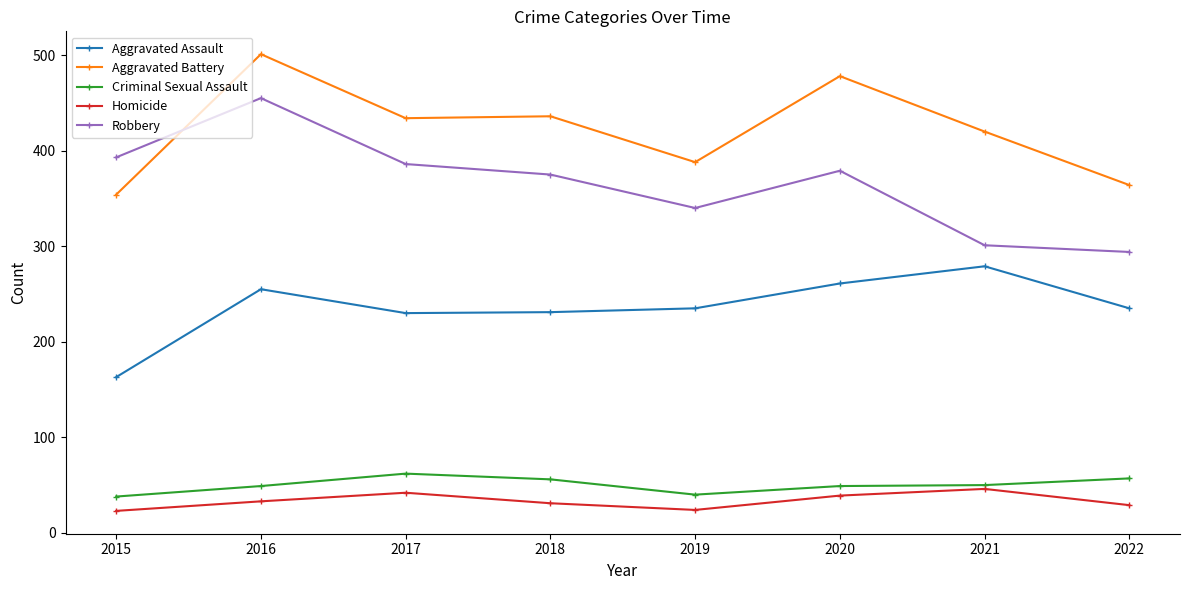

What is the value of the Criminal Sexual Assault point at the 6th from the left?

49